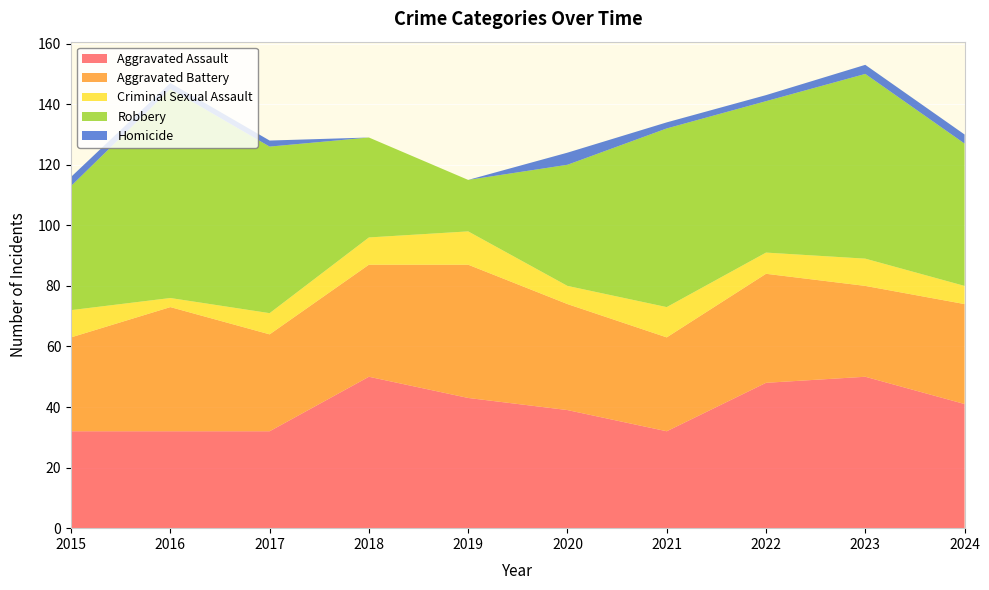

Reading left to right, extract all data points from this chart.

Aggravated Assault: 2015=32	2016=32	2017=32	2018=50	2019=43	2020=39	2021=32	2022=48	2023=50	2024=41
Aggravated Battery: 2015=31	2016=41	2017=32	2018=37	2019=44	2020=35	2021=31	2022=36	2023=30	2024=33
Criminal Sexual Assault: 2015=9	2016=3	2017=7	2018=9	2019=11	2020=6	2021=10	2022=7	2023=9	2024=6
Robbery: 2015=41	2016=69	2017=55	2018=33	2019=17	2020=40	2021=59	2022=50	2023=61	2024=47
Homicide: 2015=3	2016=2	2017=2	2018=0	2019=0	2020=4	2021=2	2022=2	2023=3	2024=3